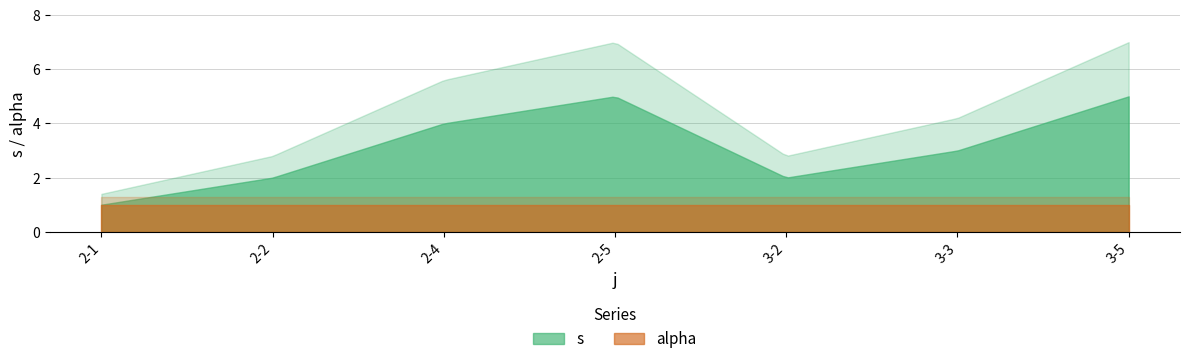

Reading left to right, what are all the values shown in this chart?

s: 2-1=1	2-2=2	2-4=4	2-5=5	3-2=2	3-3=3	3-5=5
alpha: 2-1=1	2-2=1	2-4=1	2-5=1	3-2=1	3-3=1	3-5=1